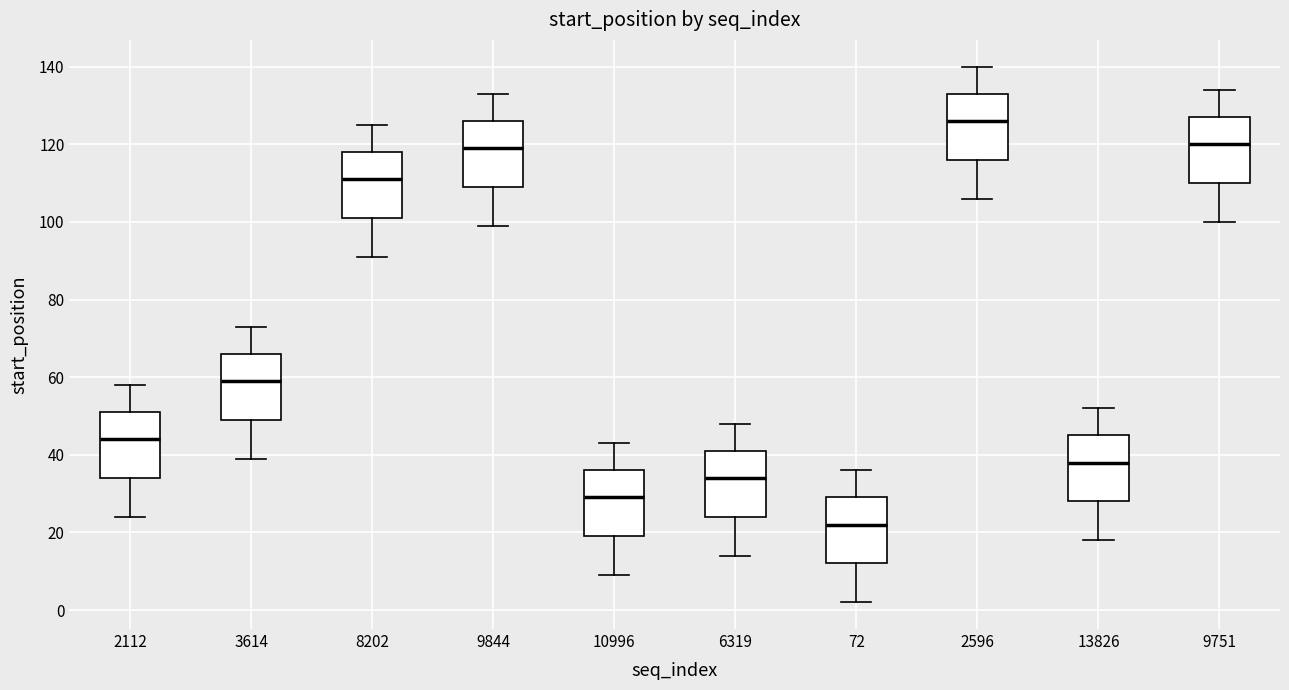

Reading left to right, transcribe this box plot: for each box, give where its median line is, the range the box spans, and where its two whiskers end, as read against the y-axis. The values are not printed on the chart, so give them approximately, as read against the axis.

2112: median 44, box 34 to 52, whiskers 24 to 58
3614: median 60, box 50 to 66, whiskers 40 to 74
8202: median 112, box 102 to 118, whiskers 92 to 126
9844: median 120, box 110 to 126, whiskers 100 to 134
10996: median 30, box 20 to 36, whiskers 10 to 44
6319: median 34, box 24 to 42, whiskers 14 to 48
72: median 22, box 12 to 30, whiskers 2 to 36
2596: median 126, box 116 to 134, whiskers 106 to 140
13826: median 38, box 28 to 46, whiskers 18 to 52
9751: median 120, box 110 to 128, whiskers 100 to 134